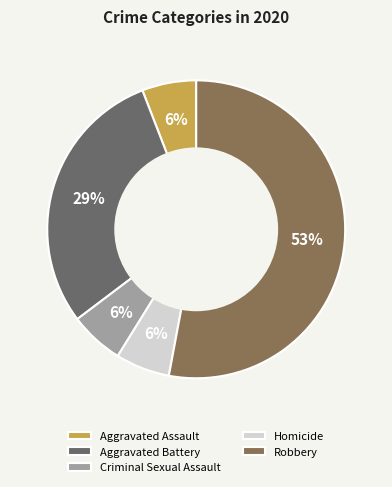

To the nearest percent, what is the combined percentage of Aggravated Battery and Aggravated Assault?

35%